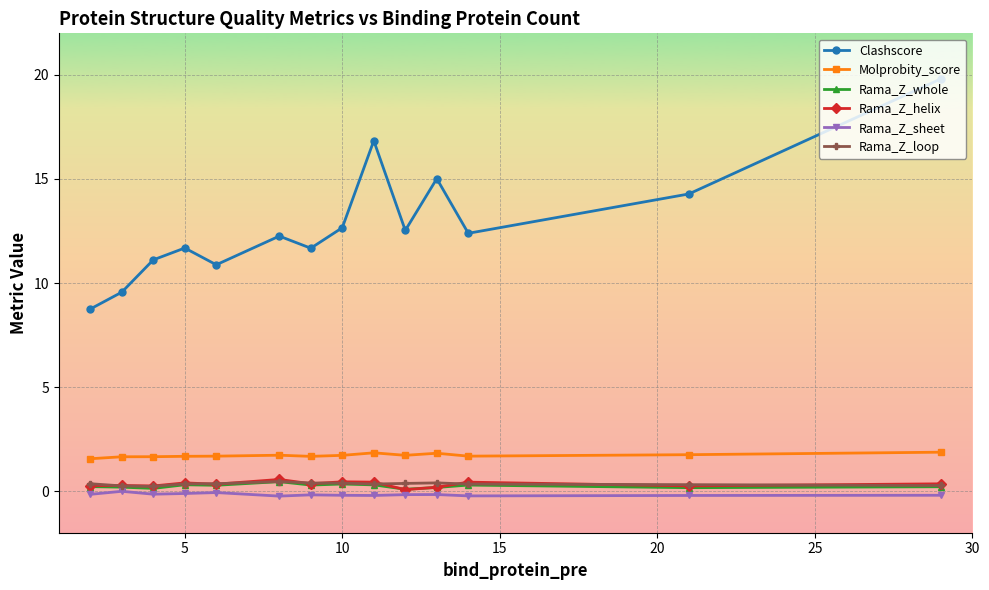

Does the chart display data point markers on the line(s)?

Yes